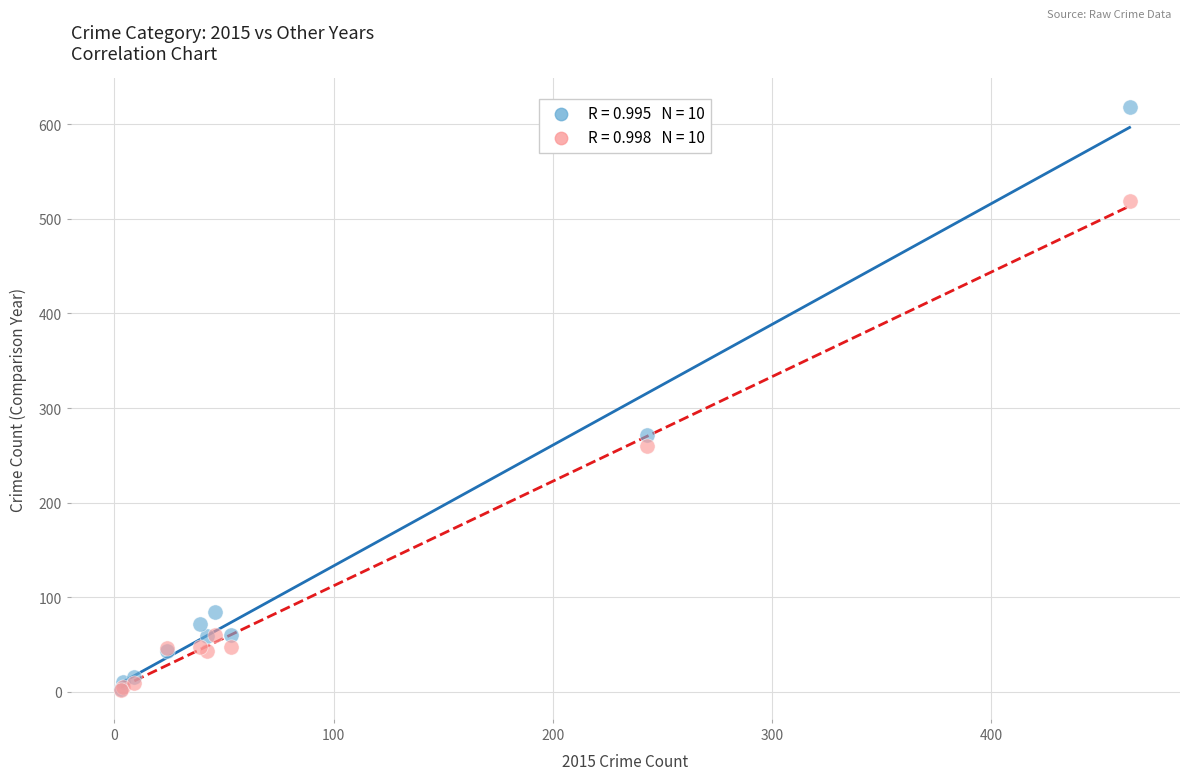

Across all series, what Y value is closest to 310?

271